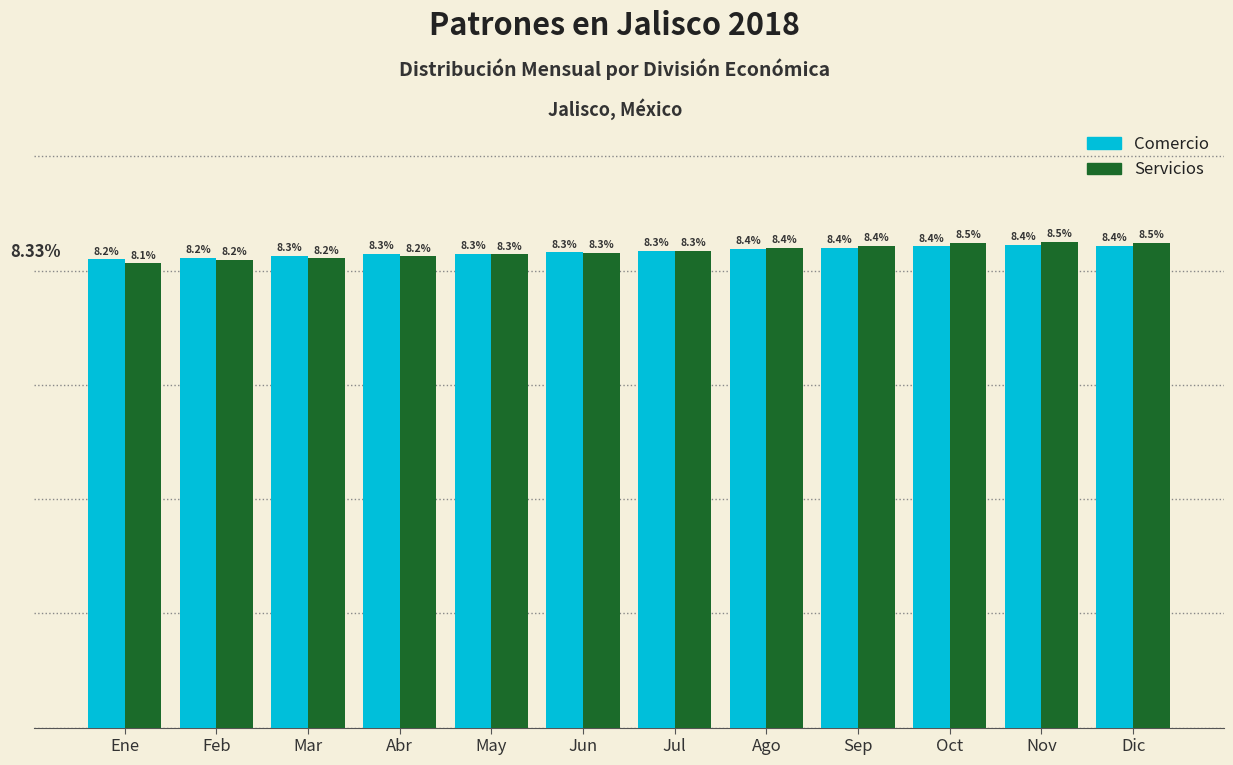

At which label does Comercio reach its peak?

Nov